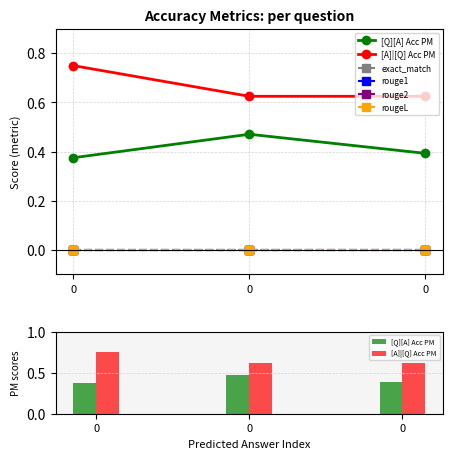

Reading left to right, list all the values displayed in this chart.

[Q][A] Acc PM: 0.4	0.5	0.4
[A]|[Q] Acc PM: 0.8	0.6	0.6
exact_match: 0.0	0.0	0.0
rouge1: 0.0	0.0	0.0
rouge2: 0.0	0.0	0.0
rougeL: 0.0	0.0	0.0